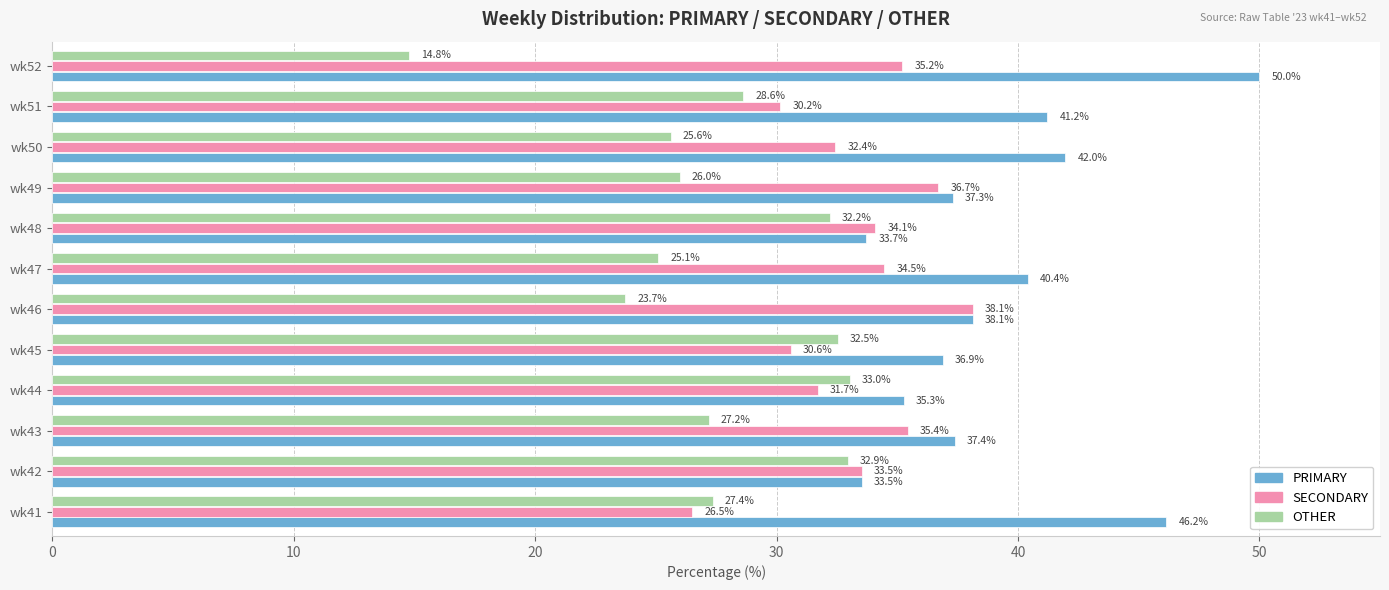

Is it true that PRIMARY equals 21.3 at wk42?

False